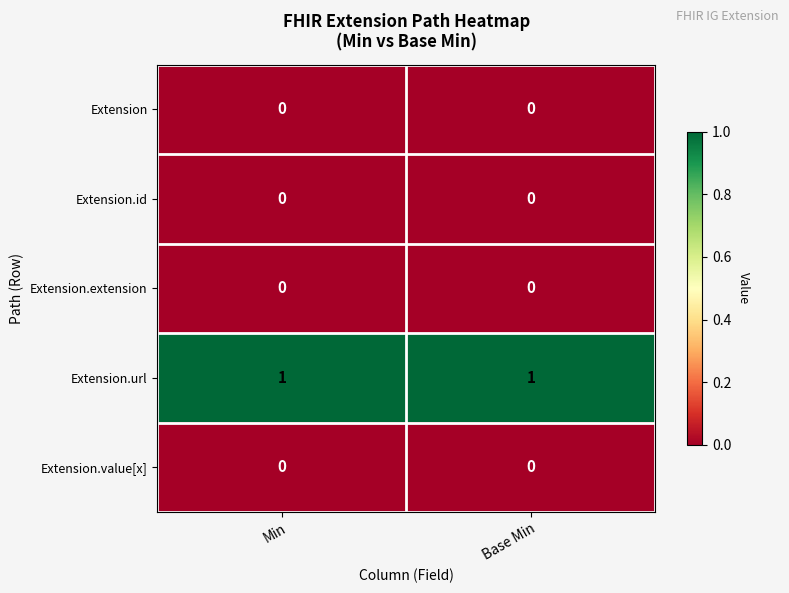

The Extension series shows 0 at Min. True or false?

True